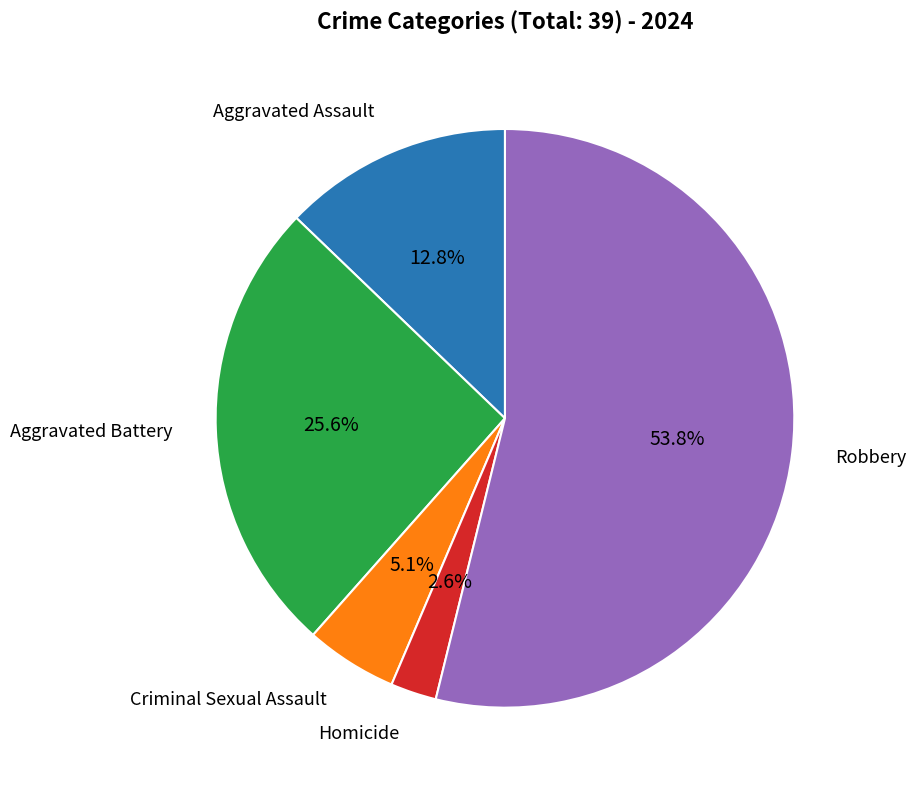

How many segments does this pie chart have?

5